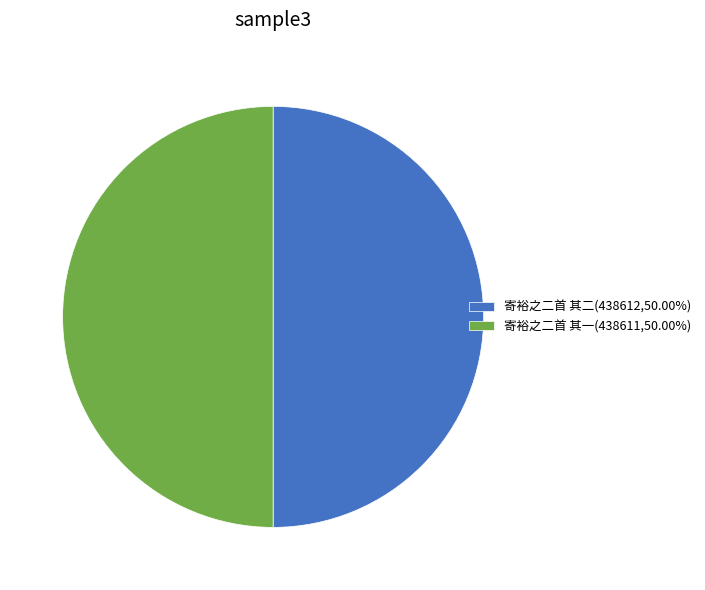

Do 寄裕之二首 其二(438612,50.00%) and 寄裕之二首 其一(438611,50.00%) together represent more than half of the pie?

Yes